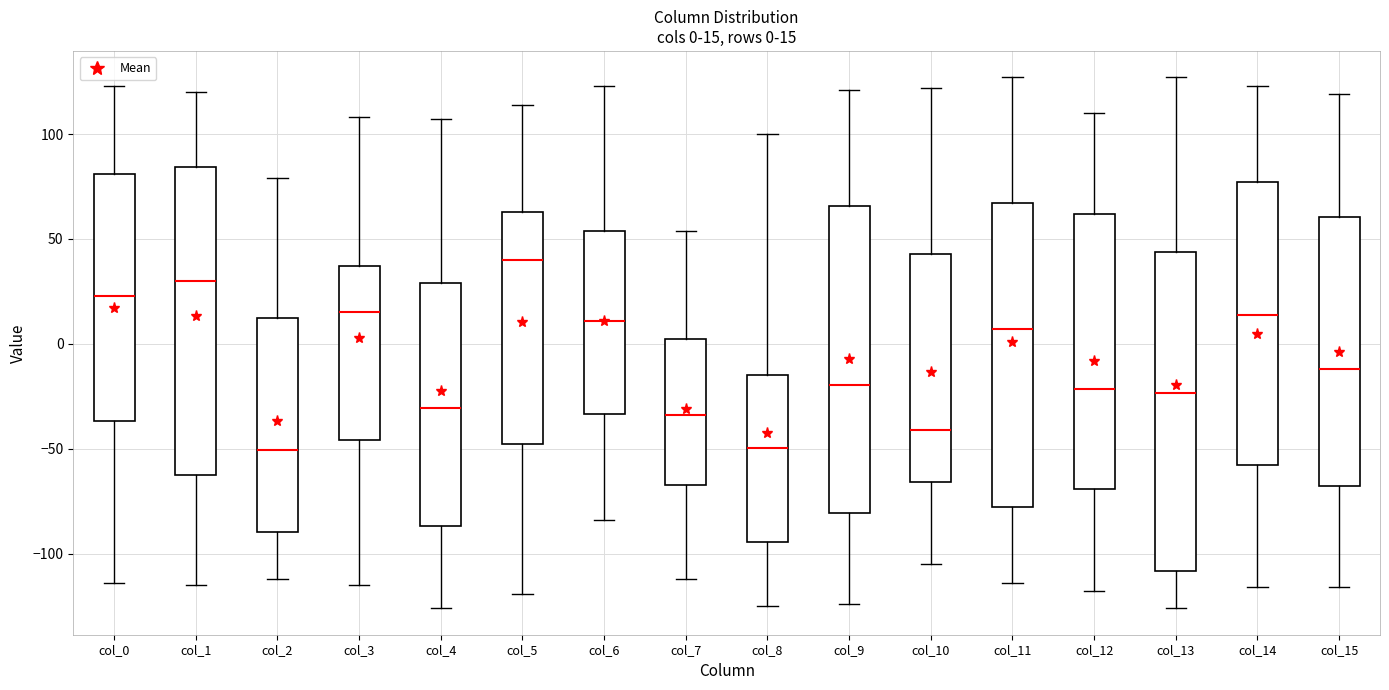

Which box is the tallest, from its lower edge to its upper edge?

col_13